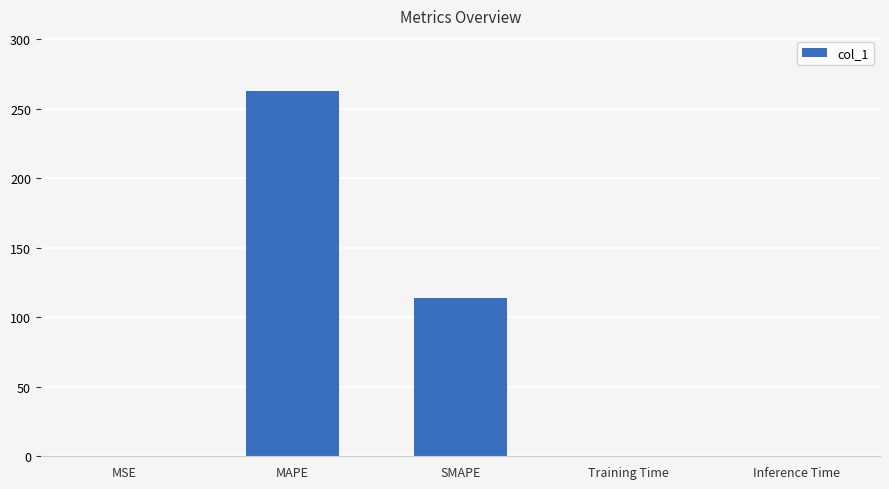

Does the chart contain stacked bars?

No